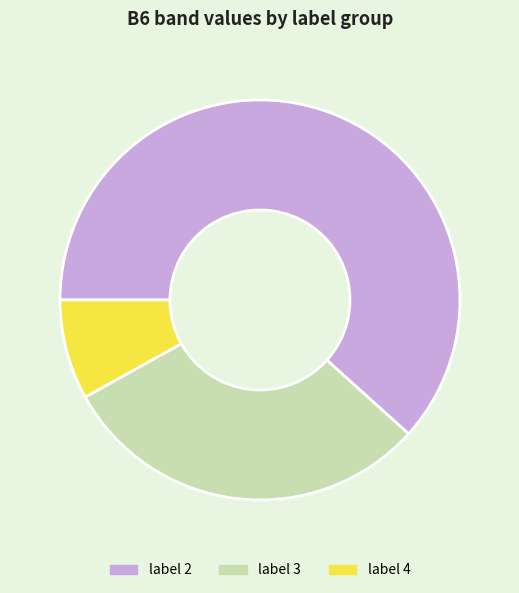

Rank the categories by value from lowest to highest.

label 4, label 3, label 2